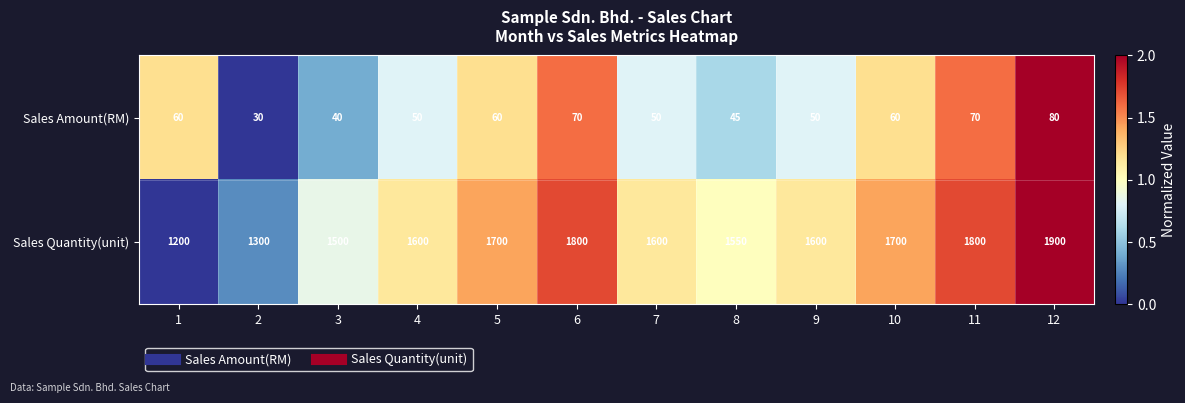

The Sales Quantity(unit) series shows 478 at 7. True or false?

False